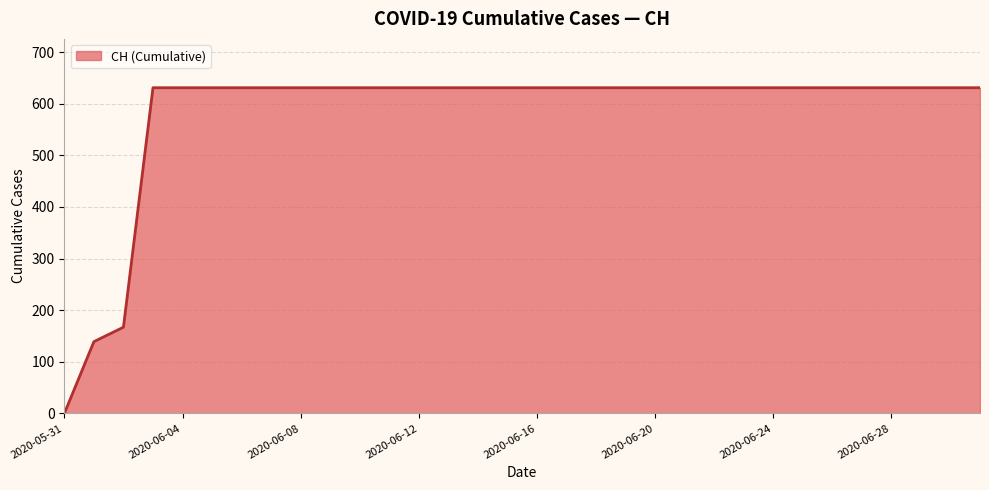

What is the maximum value shown in the chart?

631